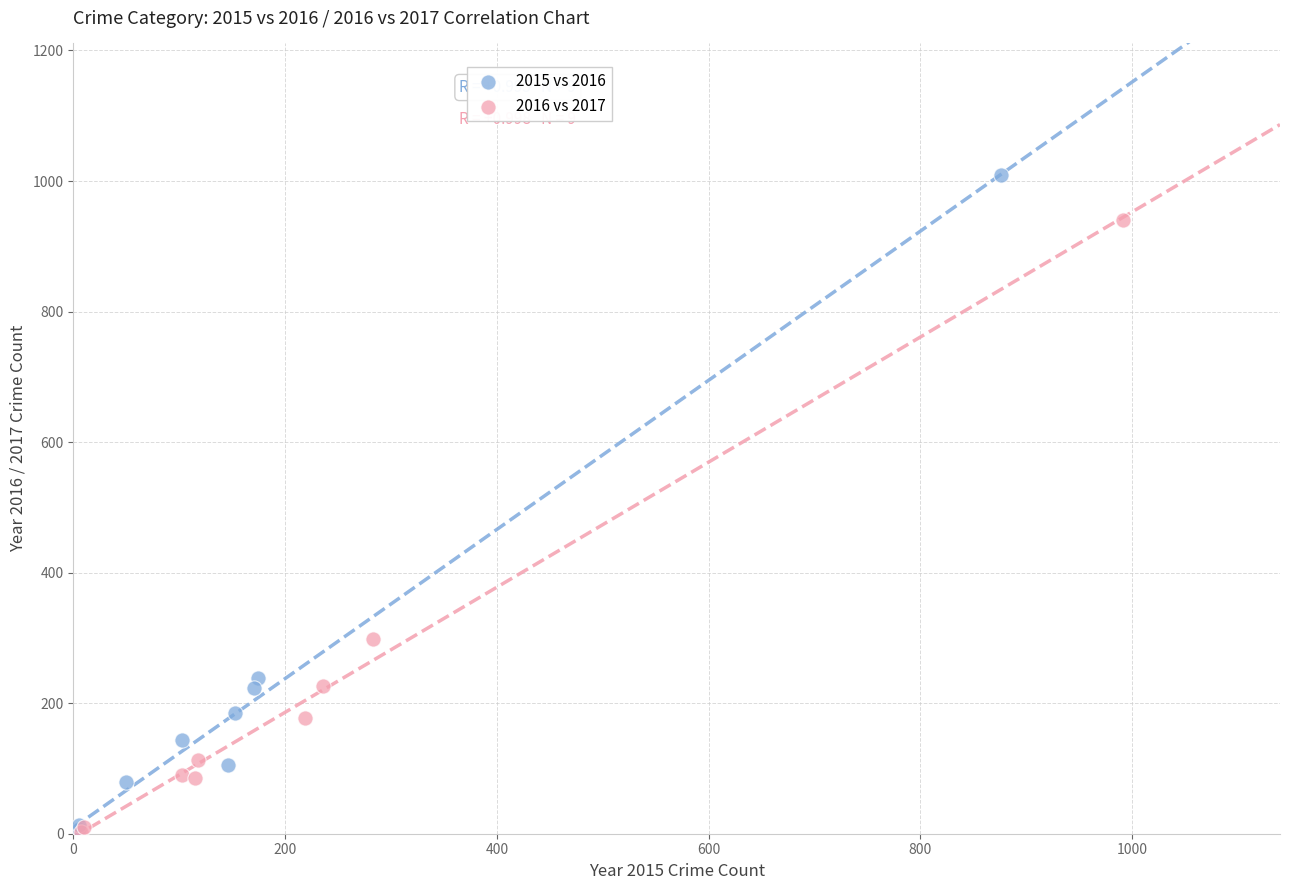

Which series reaches the maximum Y coordinate?

2015 vs 2016